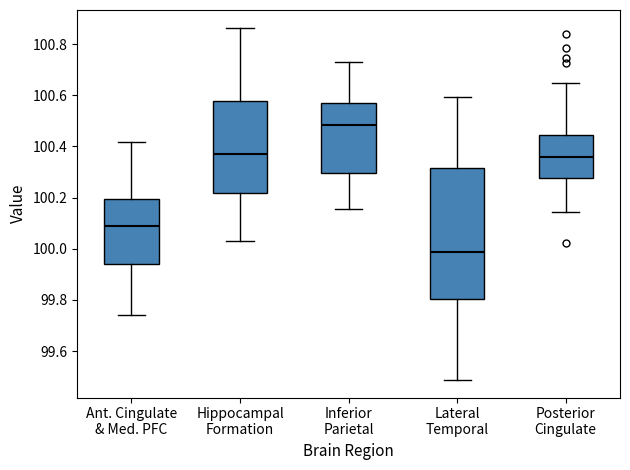

Which box's median line is the highest?

Inferior Parietal